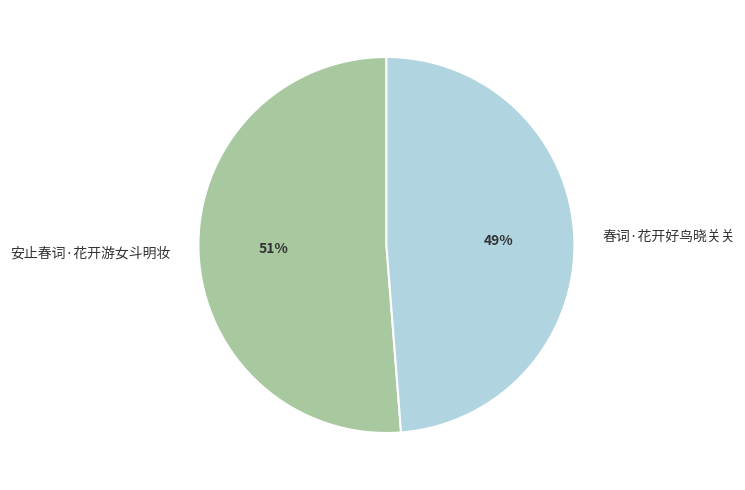

Does any single category account for the majority?

Yes